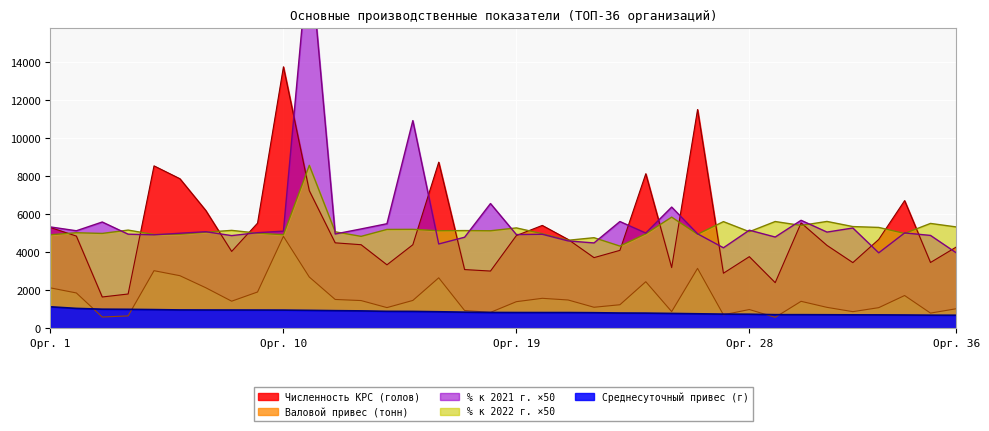

How many lines are shown in the chart?

5